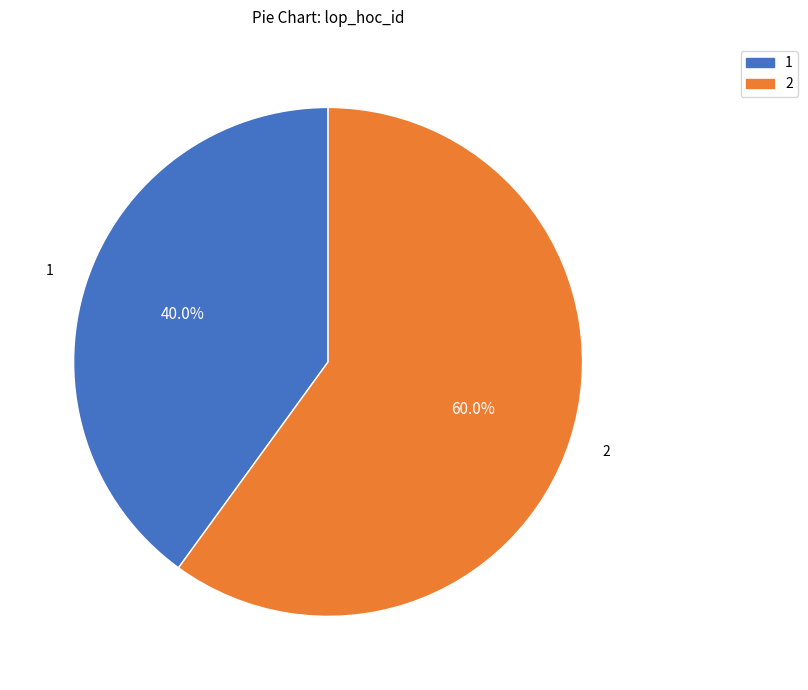

To the nearest percent, what percentage of the pie is 1?

40%